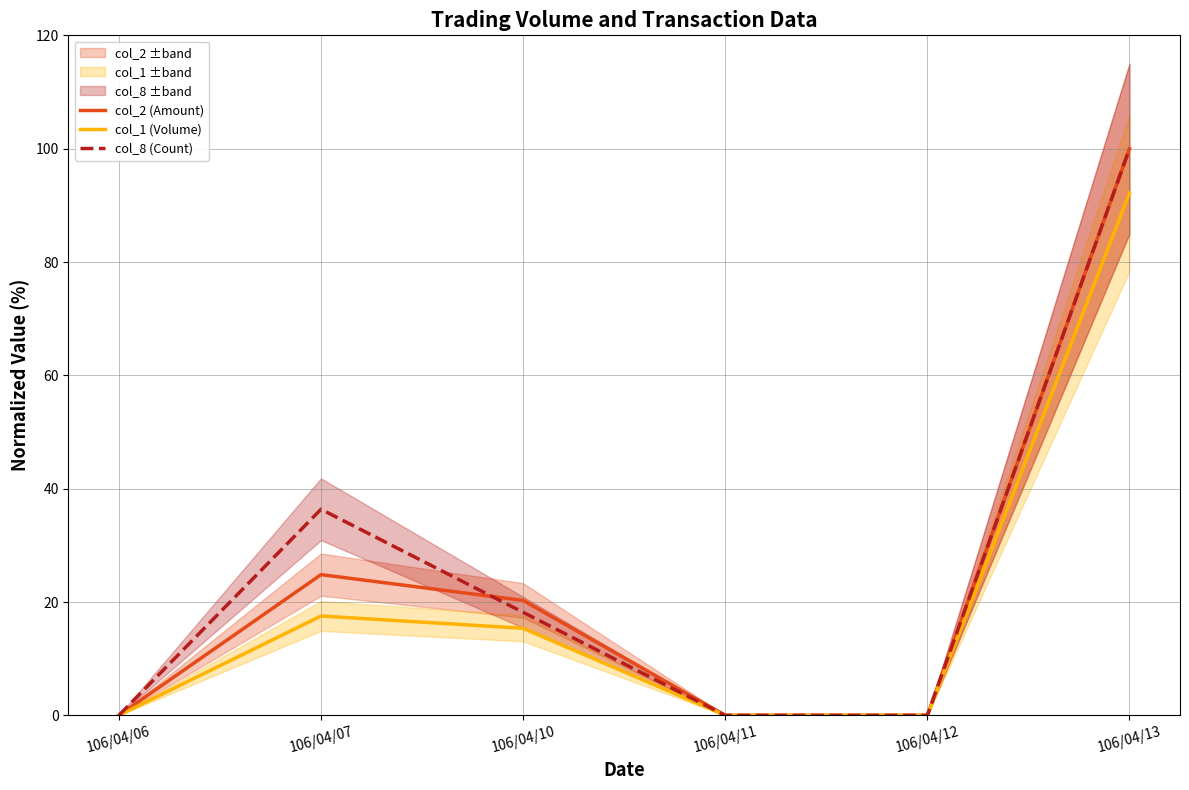

How many lines are shown in the chart?

3